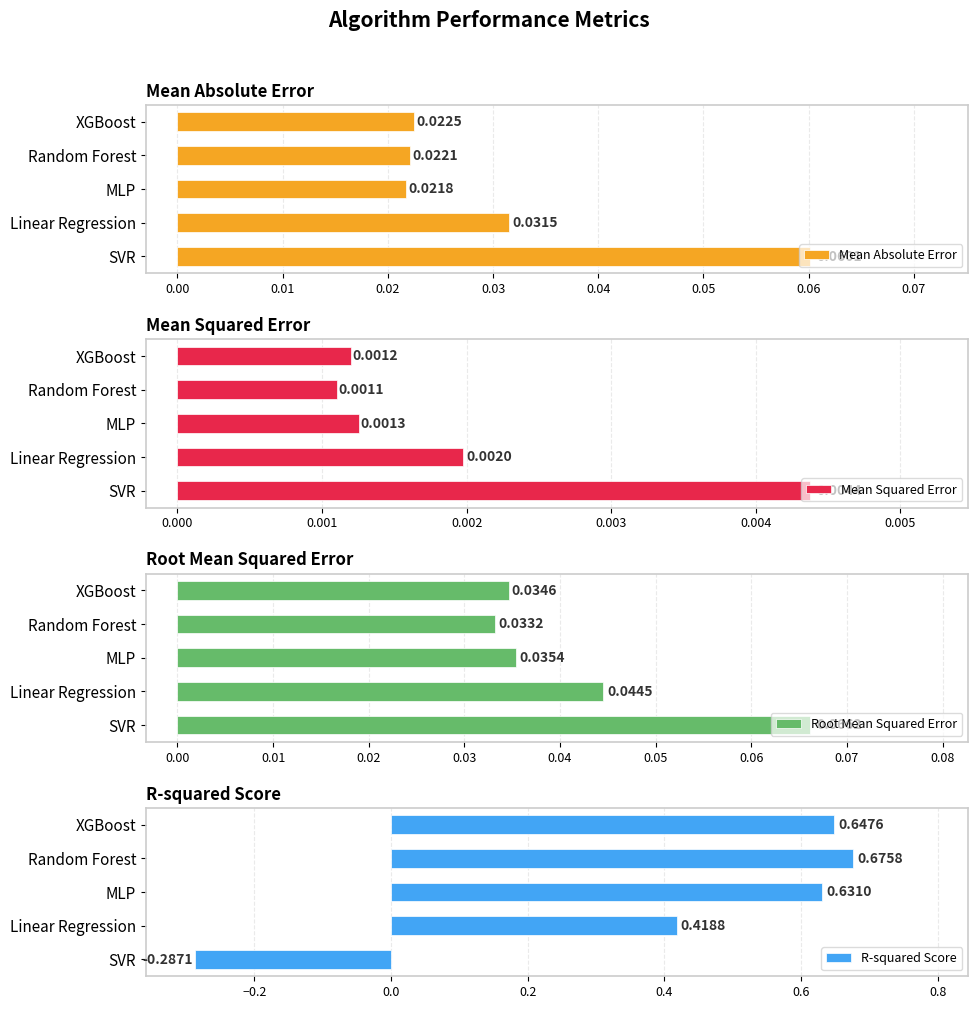

Rank the categories by Mean Absolute Error value from lowest to highest.

MLP, Random Forest, XGBoost, Linear Regression, SVR